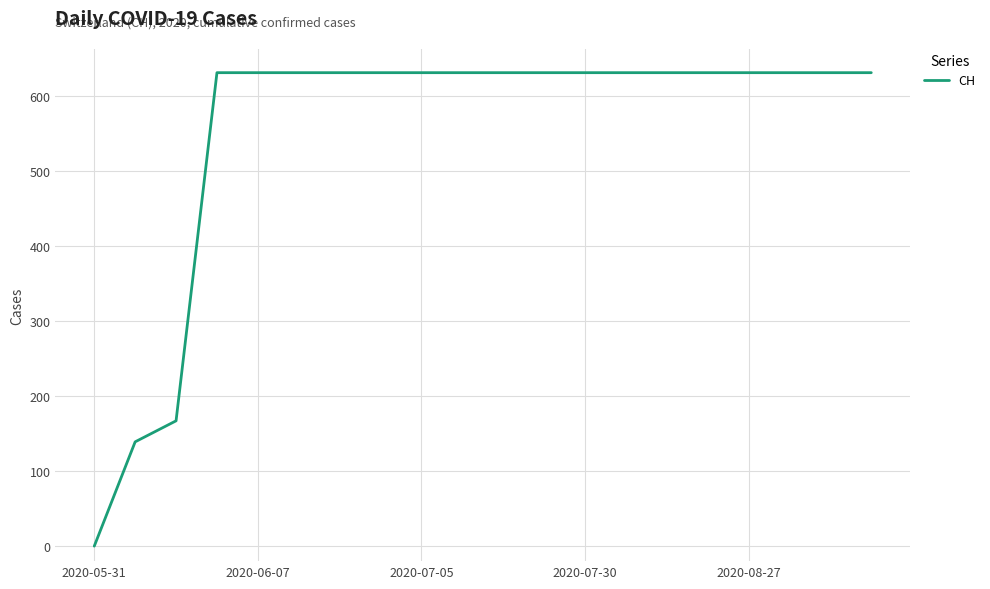

What is the difference between the maximum and minimum values?

631